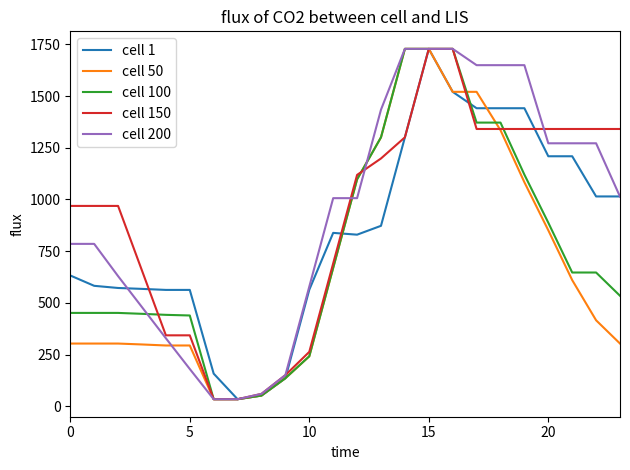

What is the highest value of the cell 200 series?

1728.0